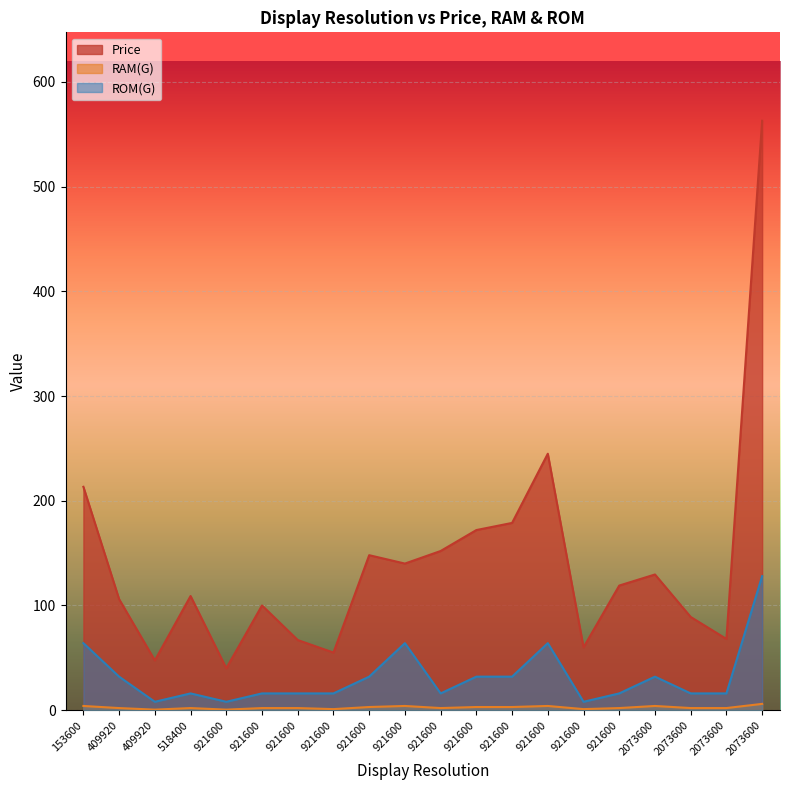

How many interior local peaks does the ROM(G) series have?

4